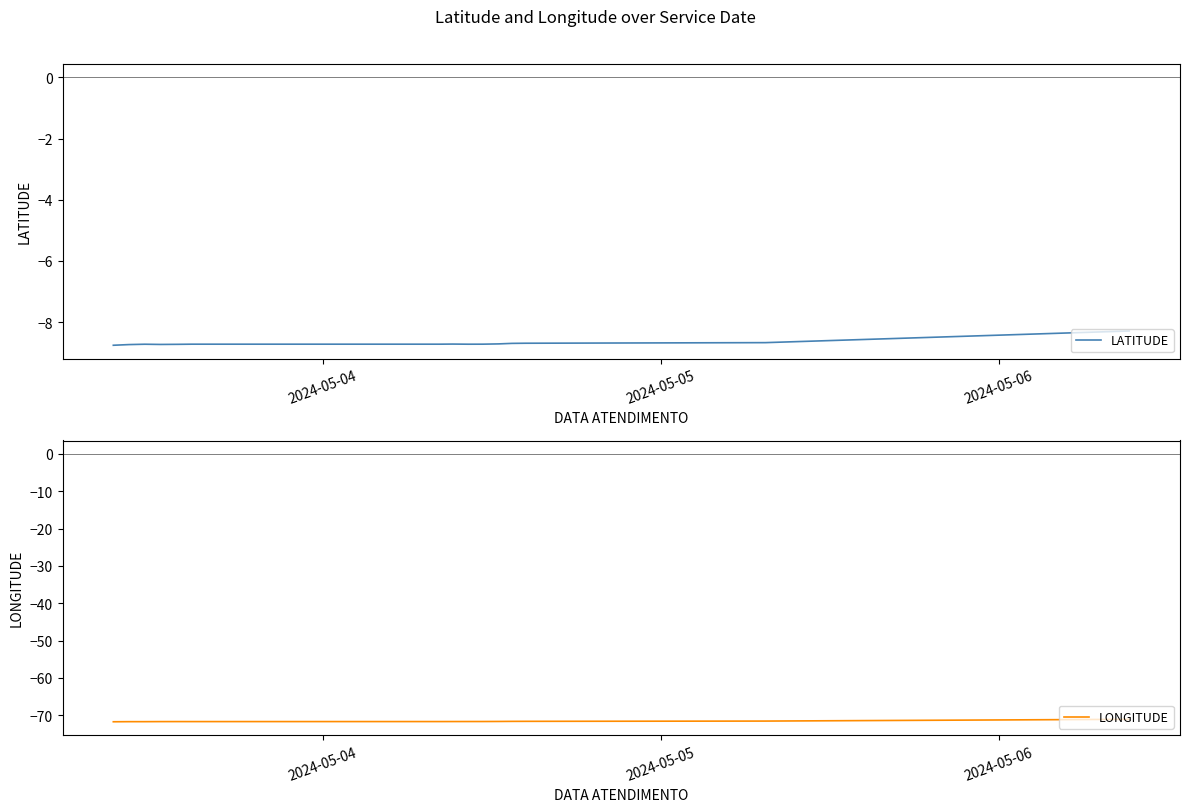

What is the sum of all LATITUDE values?

-130.3